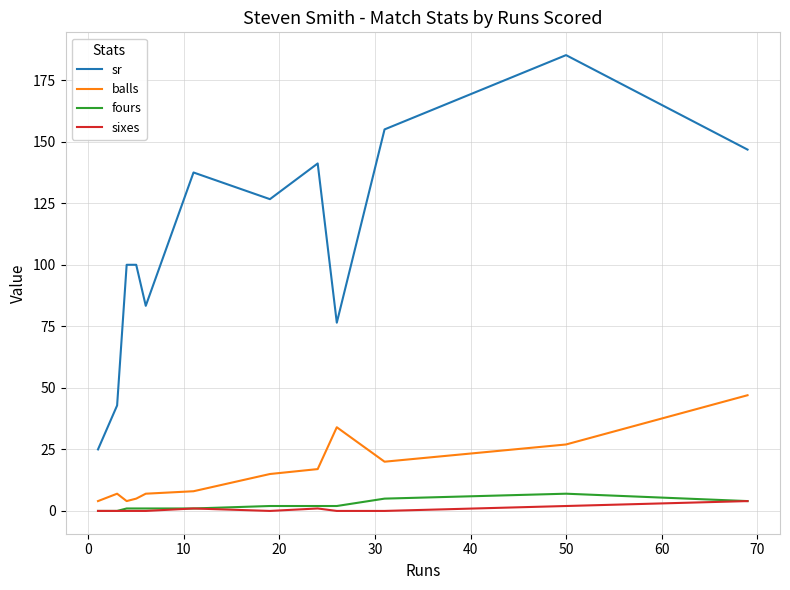

True or false: fours and sr intersect in this chart.

False